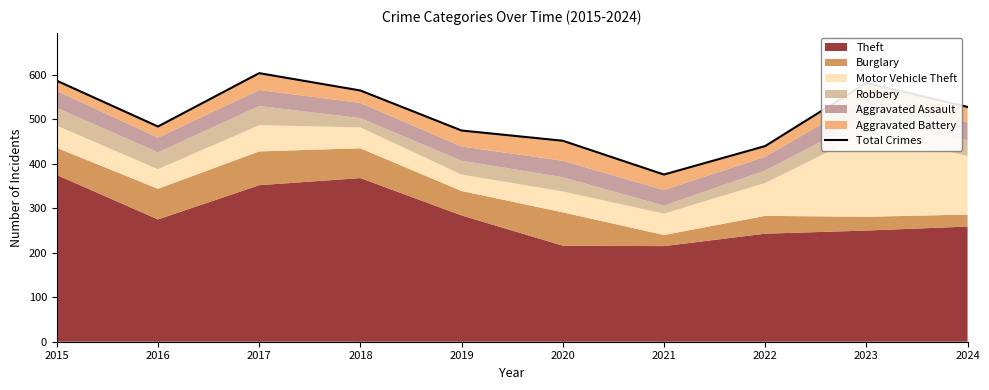

True or false: the data shows 582 at 2023.

True